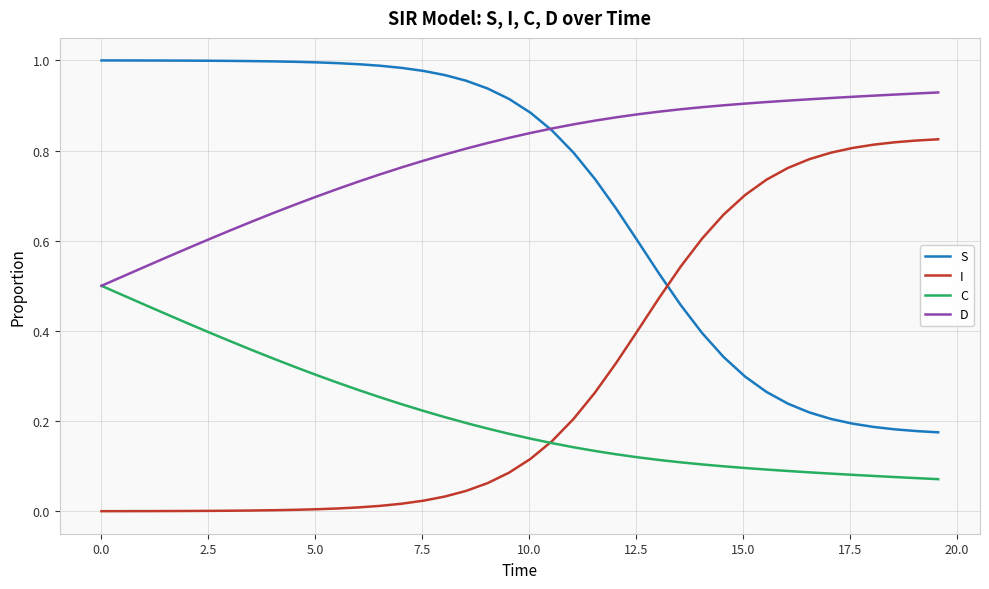

List the series in order of their peak value, highest first.

S, D, I, C